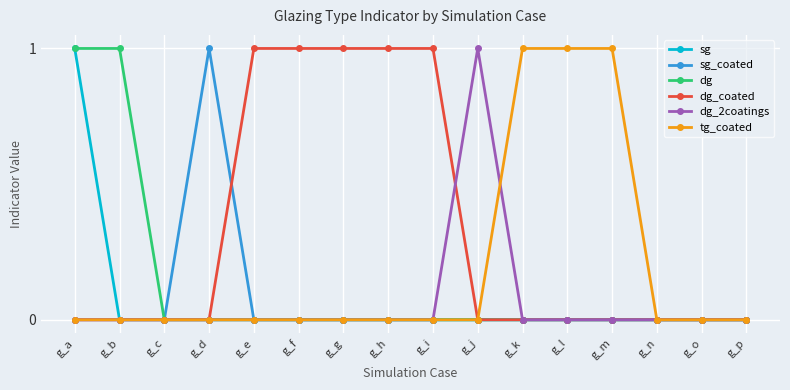

The value of dg at g_k is 0. True or false?

True